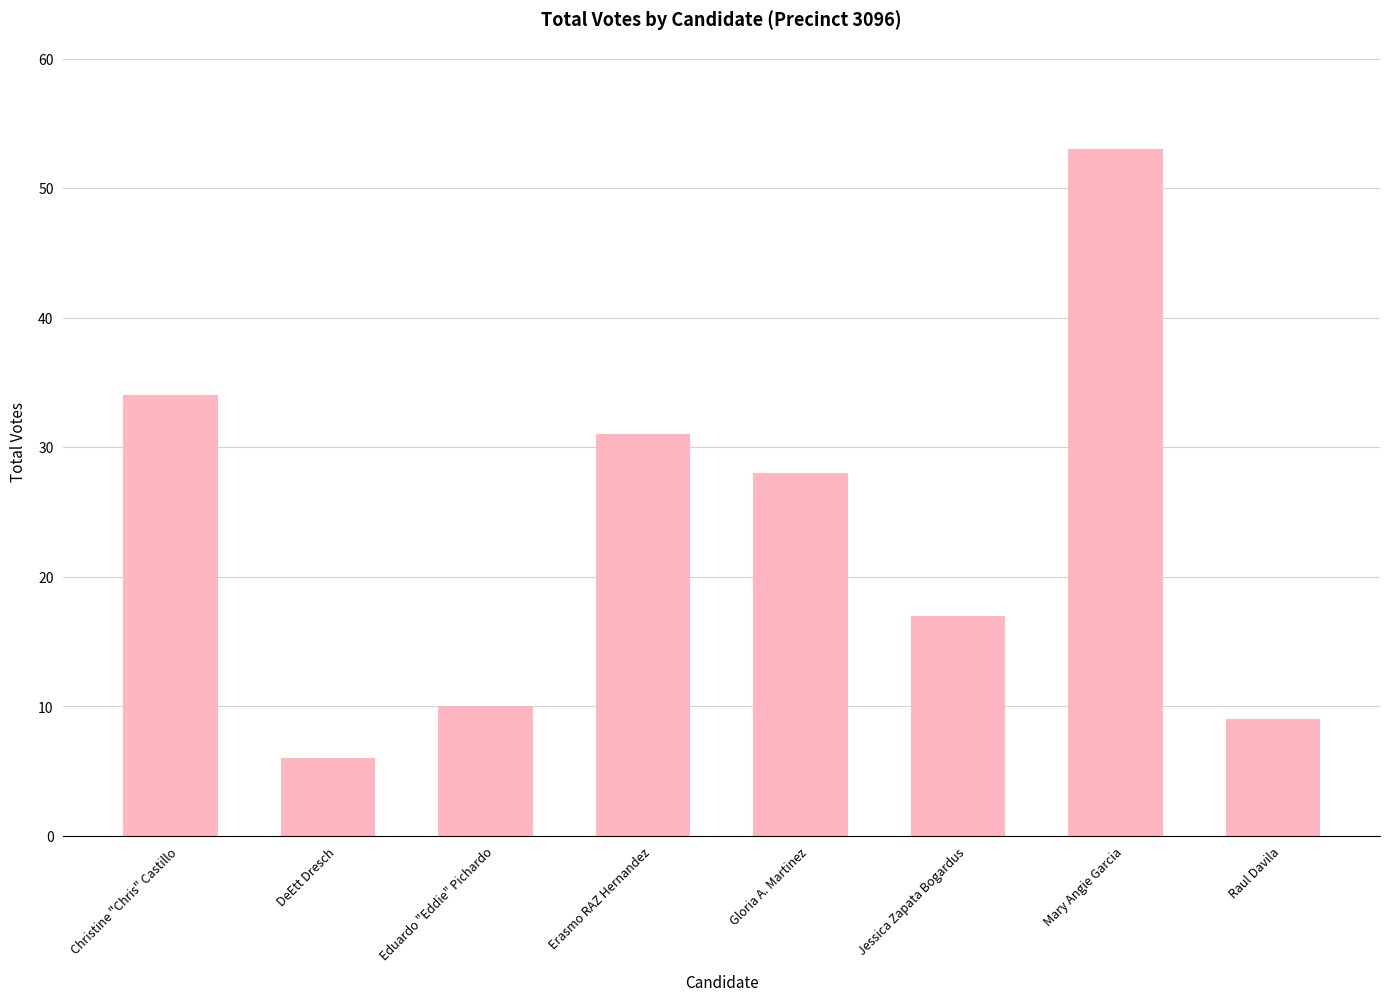

Rank the categories by value from highest to lowest.

Mary Angie Garcia, Christine "Chris" Castillo, Erasmo RAZ Hernandez, Gloria A. Martinez, Jessica Zapata Bogardus, Eduardo "Eddie" Pichardo, Raul Davila, DeEtt Dresch